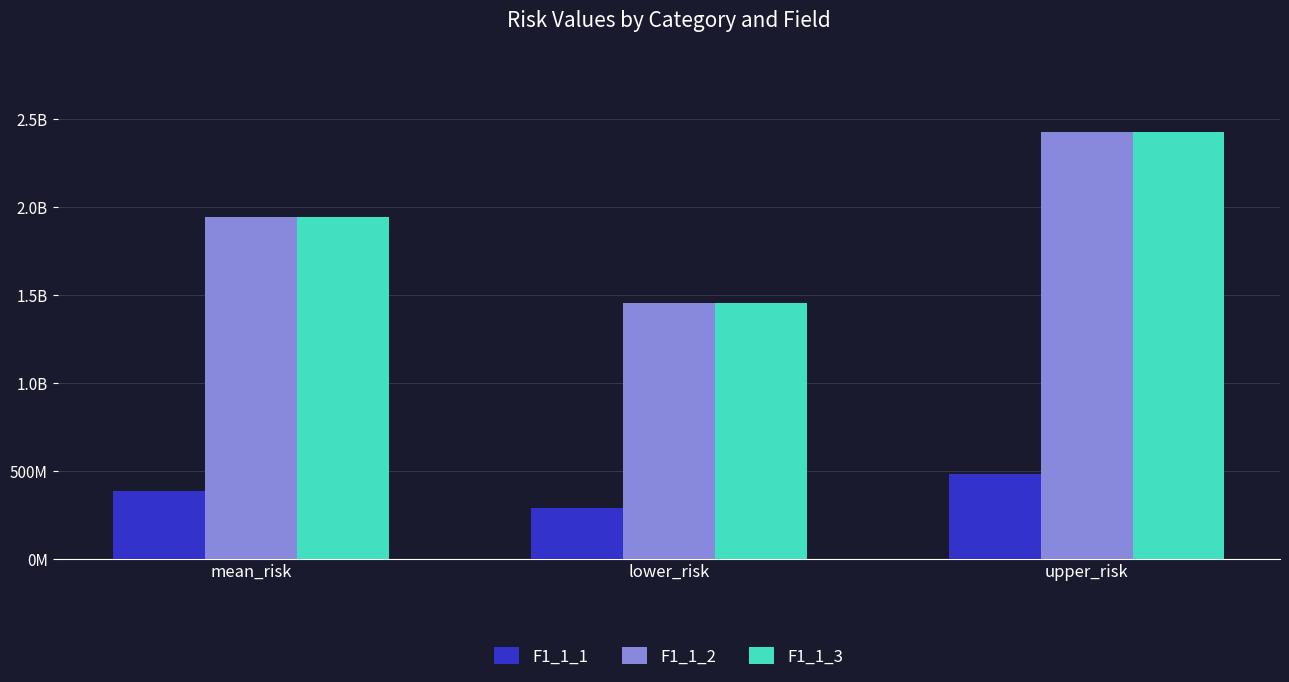

At which category does the chart reach its minimum across all series?

lower_risk